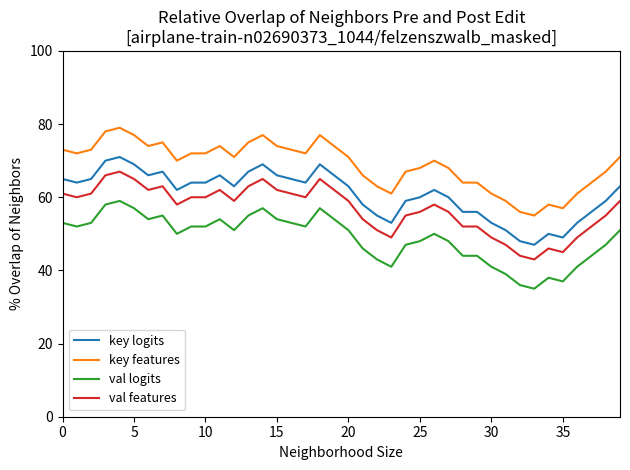

True or false: key logits and key features cross at least once.

False